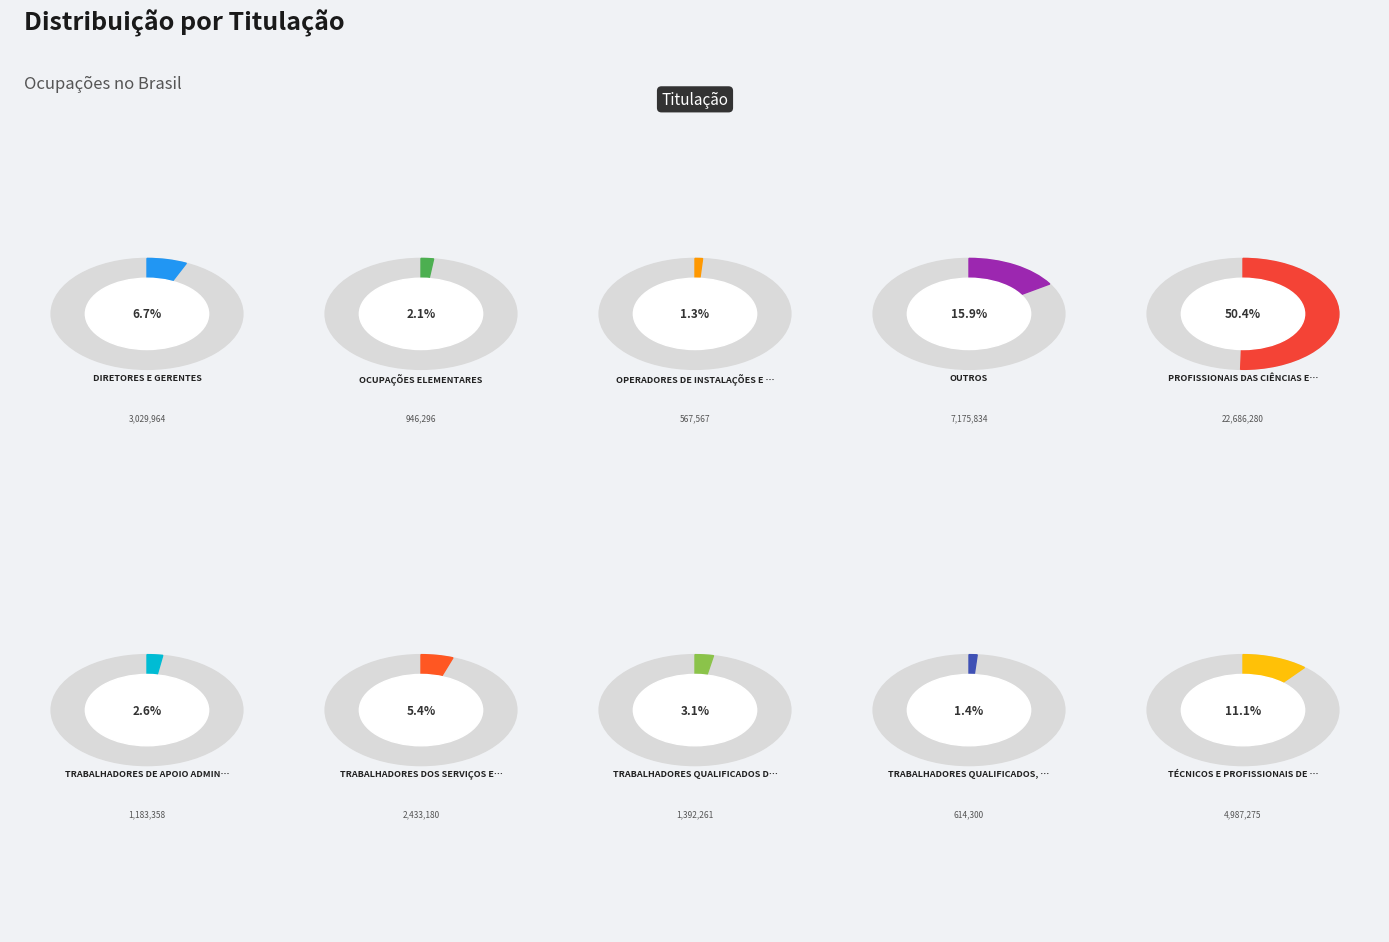

True or false: TRABALHADORES QUALIFICADOS, OPERÁRIOS accounts for 1% of the total.

True